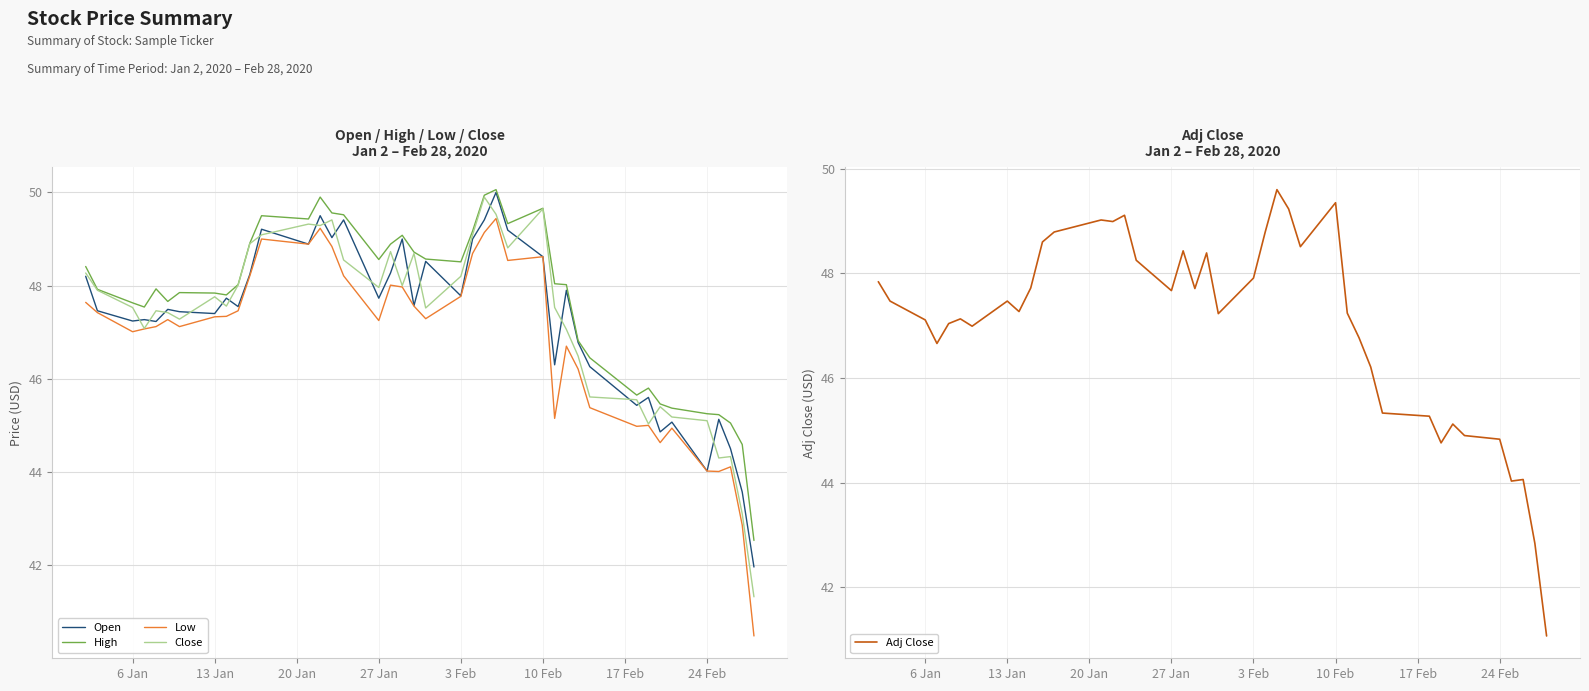

What are all the series names shown in the legend?

Open, High, Low, Close, Adj Close